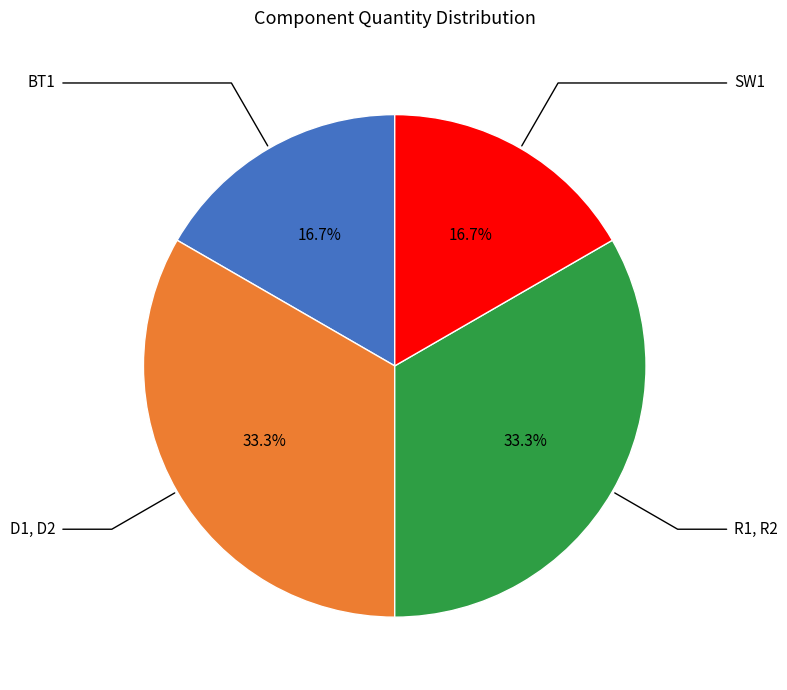

Which has a higher value, R1, R2 or BT1?

R1, R2